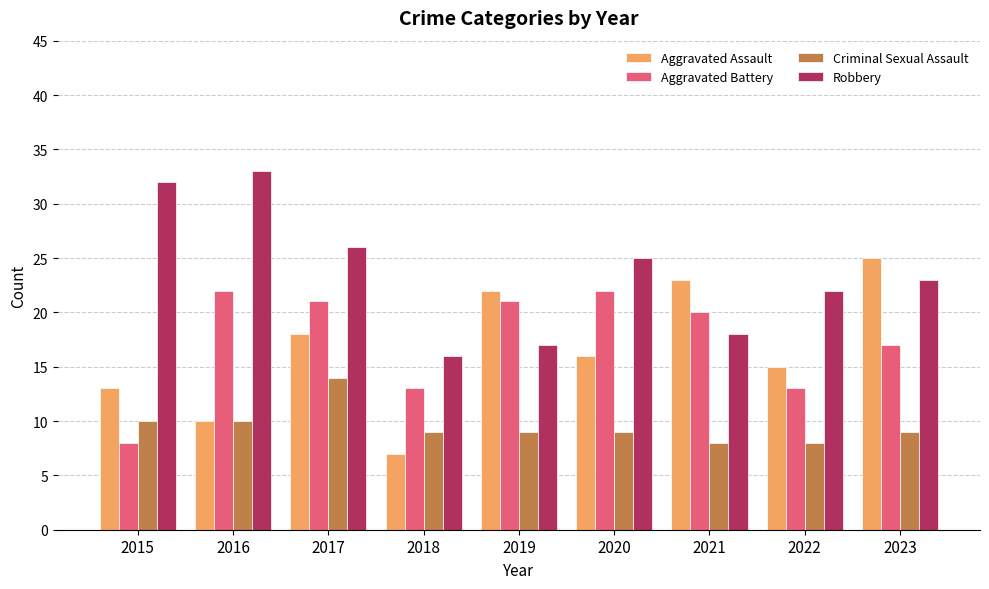

Which series has the largest total across all categories?

Robbery